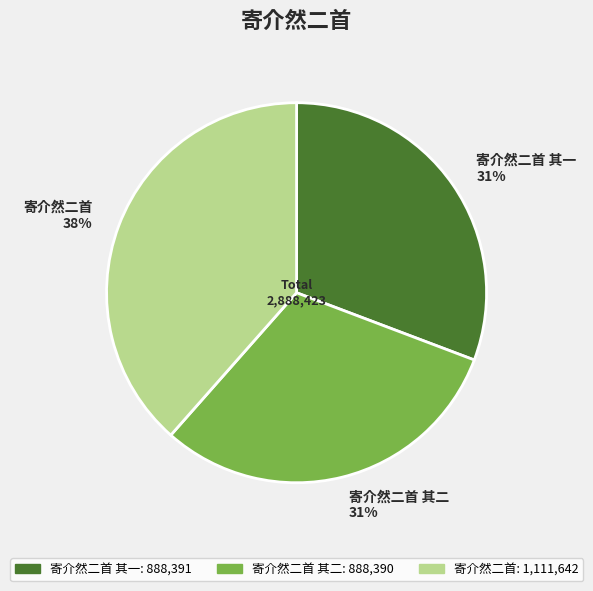

Which category has the biggest portion of the pie?

寄介然二首